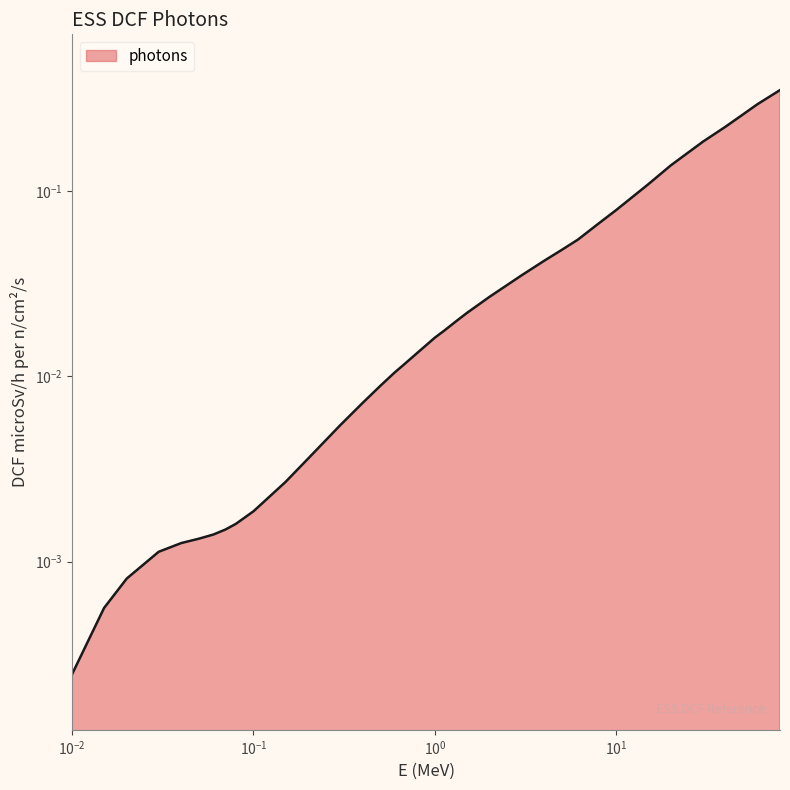

What is the greatest value displayed?

0.4